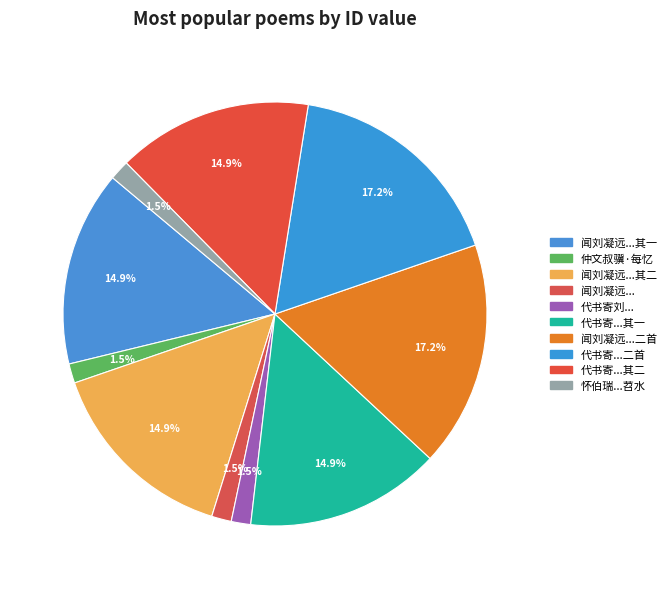

Rank the categories by value from lowest to highest.

代书寄刘伯瑞仲文叔骥, 仲文叔骥·每忆分携地, 闻刘凝远丈病已欣然成诗并怀伯瑞仲文叔骥, 怀伯瑞仲文叔骥二·我行过苕水, 代书寄刘伯瑞仲文叔骥二首 其二, 代书寄刘伯瑞仲文叔骥二首 其一, 闻刘凝远丈病已欣然成诗并怀伯瑞仲文叔骥二首 其二, 闻刘凝远丈病已欣然成诗并怀伯瑞仲文叔骥二首 其一, 闻刘凝远丈病已欣然成诗并怀伯瑞仲文叔骥二首, 代书寄刘伯瑞仲文叔骥二首